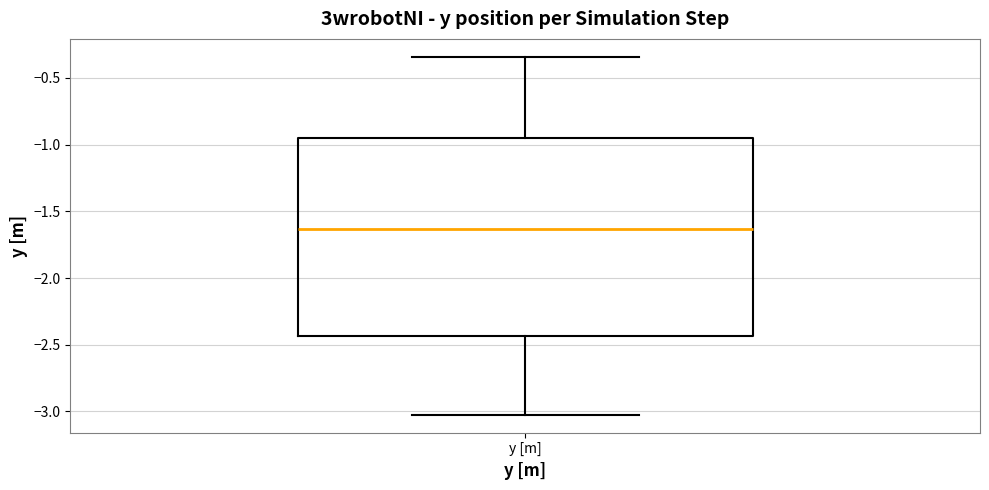

Transcribe this box plot: give where the median line is, the range the box spans, and where the two whiskers end, as read against the y-axis. The values are not printed on the chart, so give them approximately, as read against the axis.

median -1.65, box -2.45 to -0.95, whiskers -3.00 to -0.35